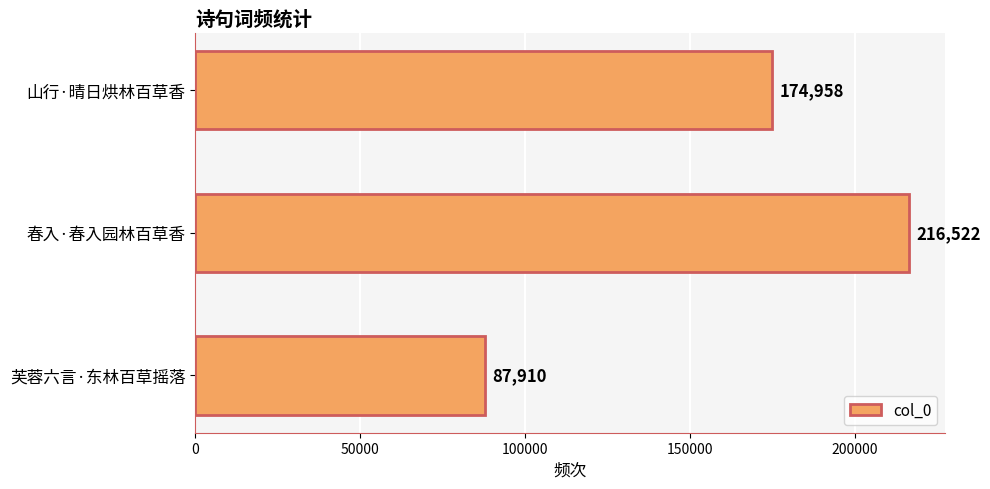

What is the change in value from 山行·晴日烘林百草香 to 春入·春入园林百草香?

+41564